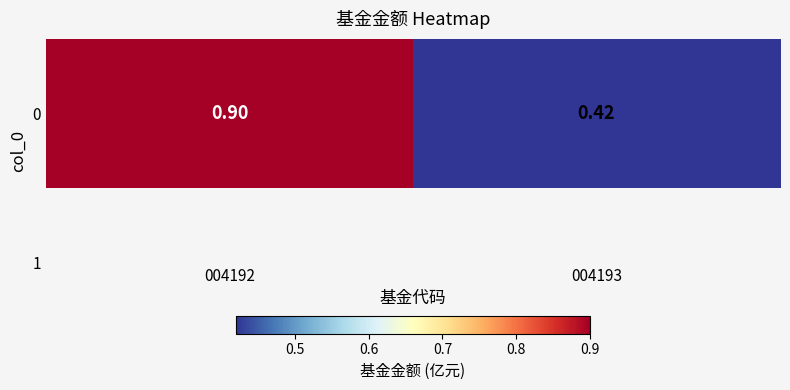

How many series are shown in this chart?

1